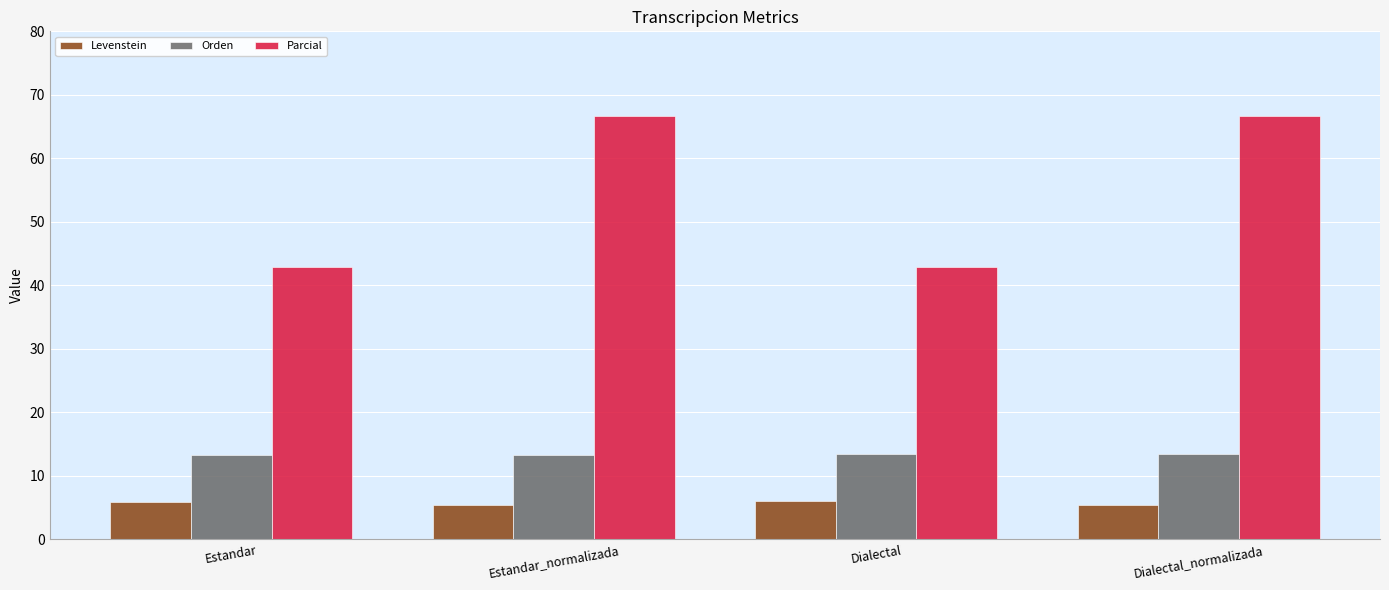

What is the label of the 1st bar from the right?

Dialectal_normalizada